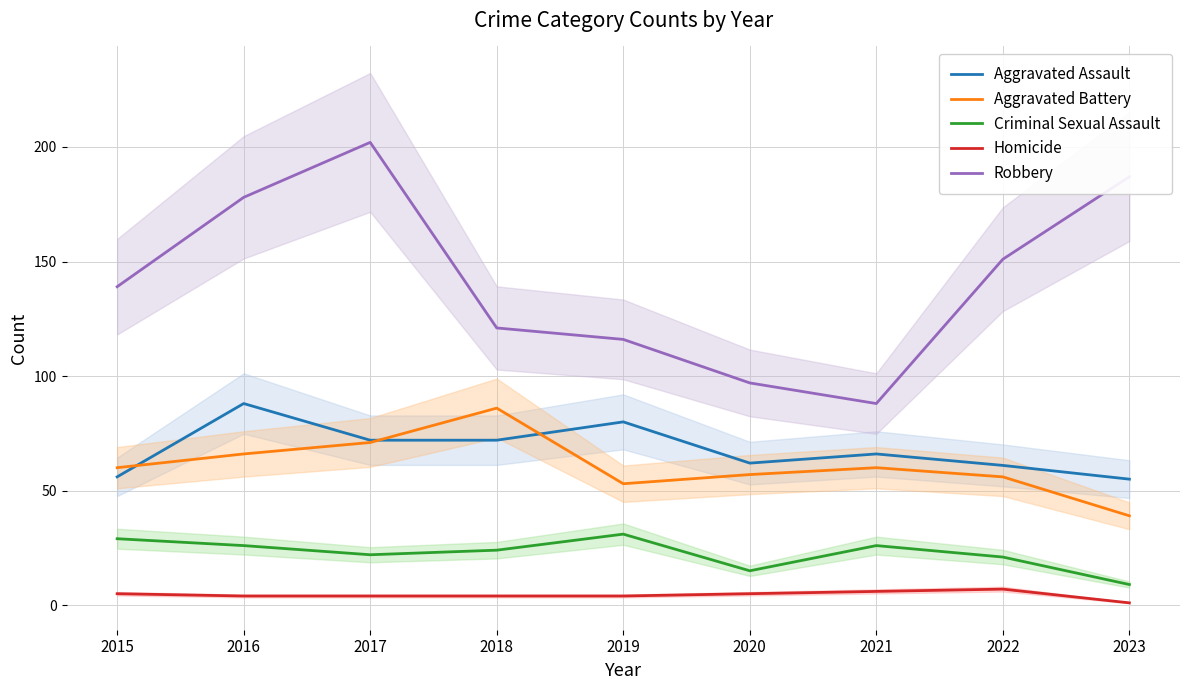

What is the smallest value displayed?

1